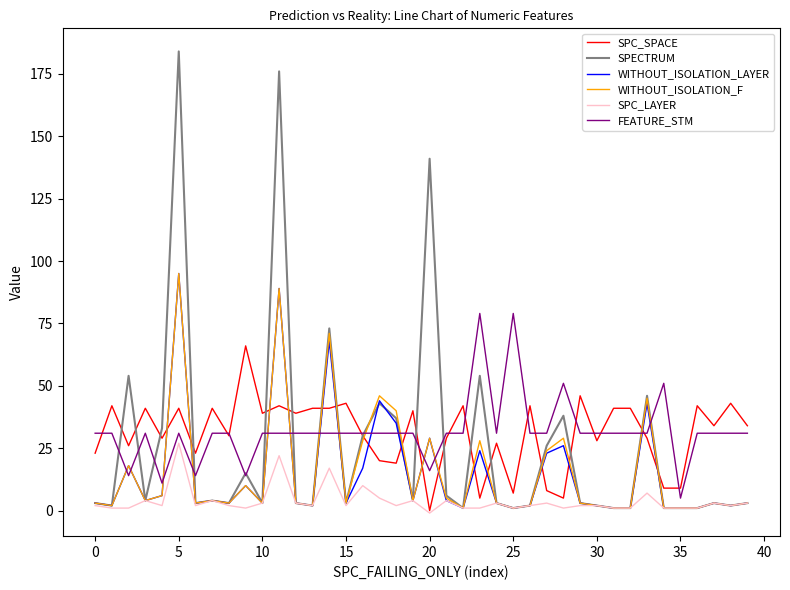

What is the greatest value displayed?

184